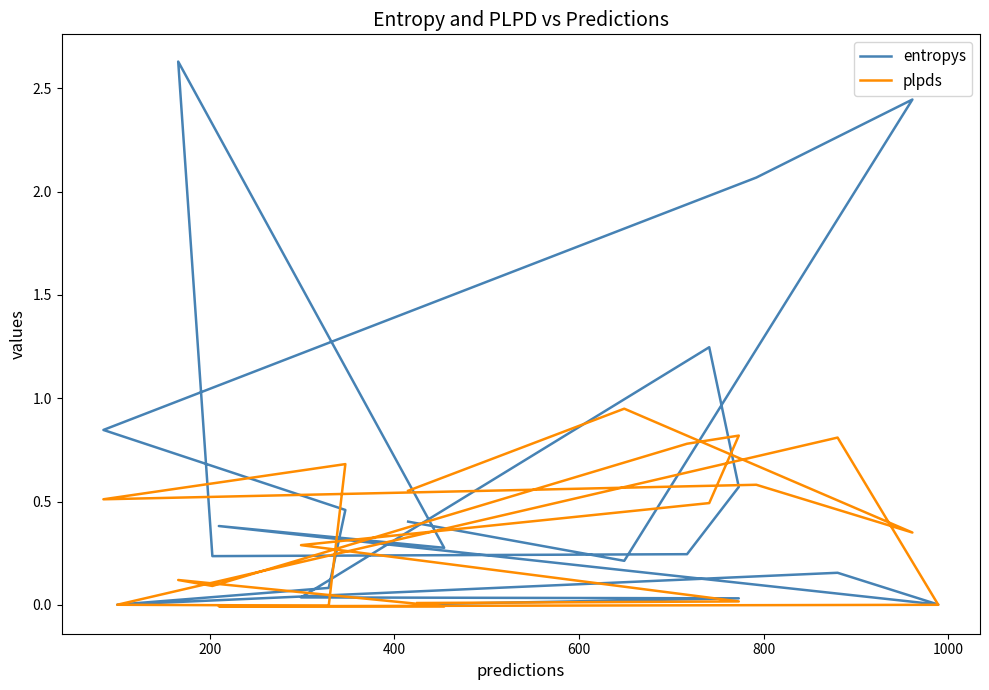

Reading left to right, transcribe all the data shown in this chart.

entropys: 0.0	0.0	0.0	1.2	0.6	0.2	0.2	2.6	0.3	0.4	0.0	0.2	0.0	0.1	0.5	0.8	2.1	2.4	0.2	0.4
plpds: 0.0	0.0	0.3	0.5	0.8	0.8	0.1	0.1	-0.0	-0.0	0.0	0.8	0.0	-0.0	0.7	0.5	0.6	0.3	0.9	0.6